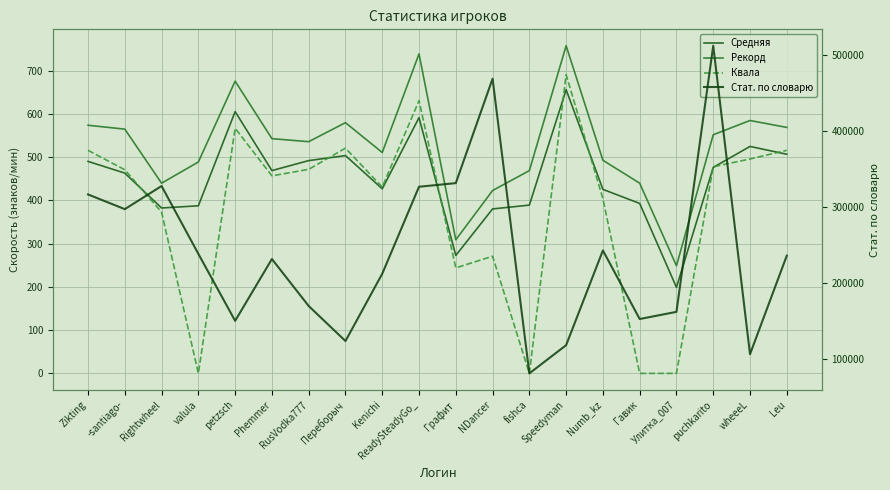

Which series has the widest spread of values?

Стат. по словарю